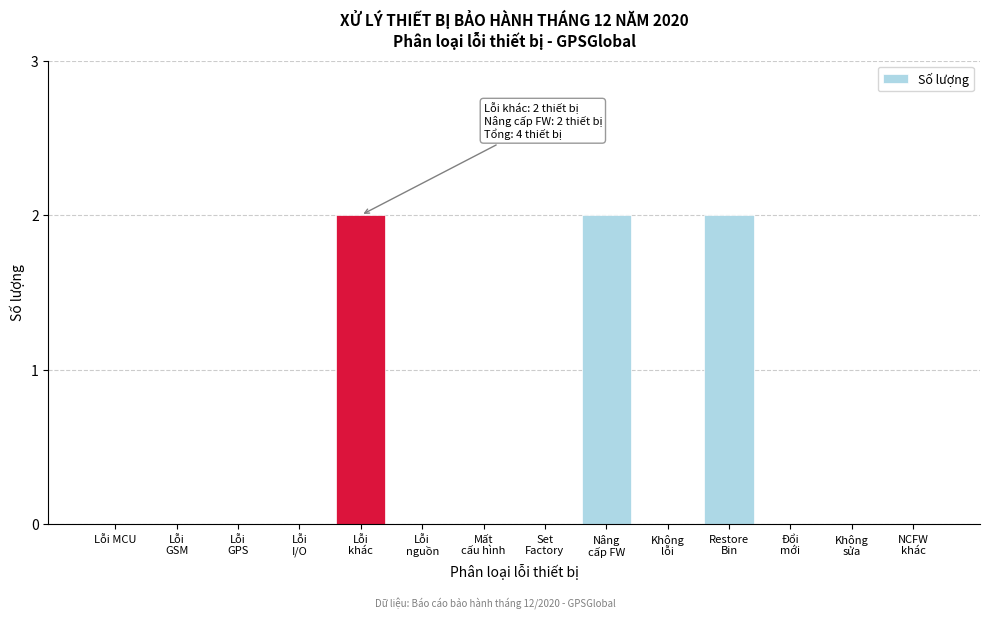

Is it true that the value at Lỗi MCU is 1?

False